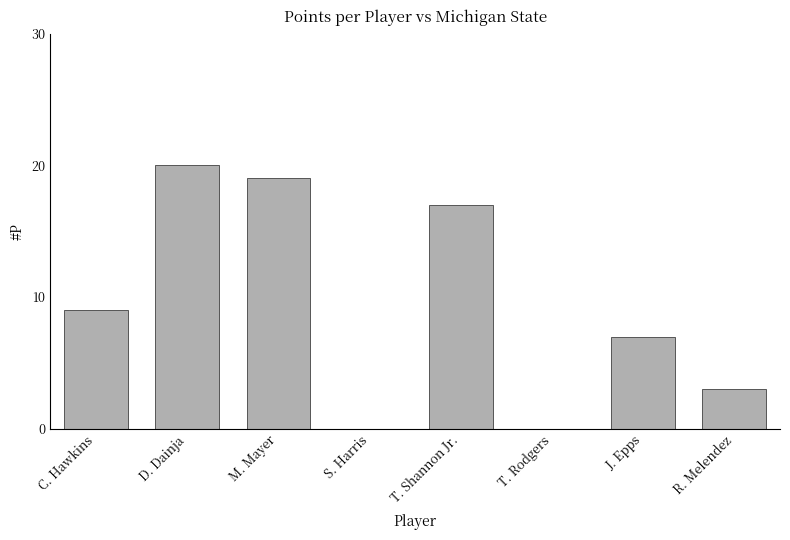

Reading left to right, extract all data points from this chart.

9	20	19	0	17	0	7	3